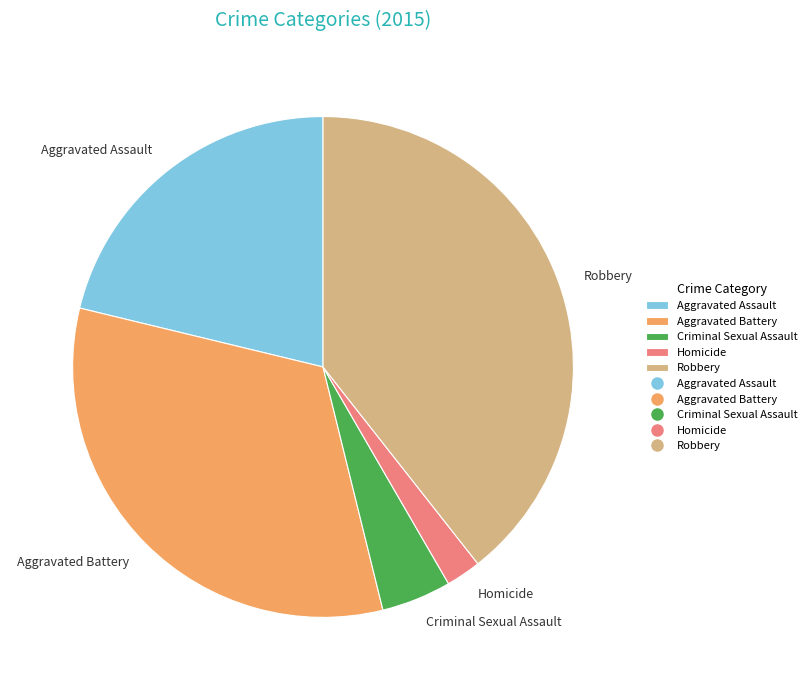

Which category has the smallest portion of the pie?

Homicide